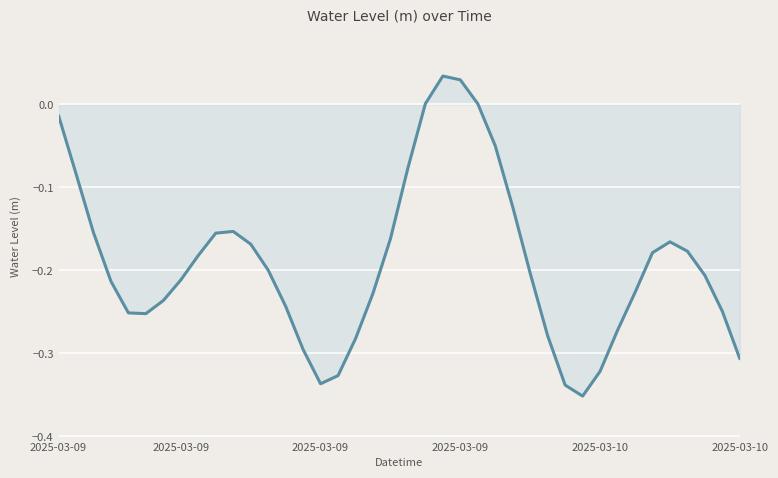

At which category does the data reach its first local peak?

10